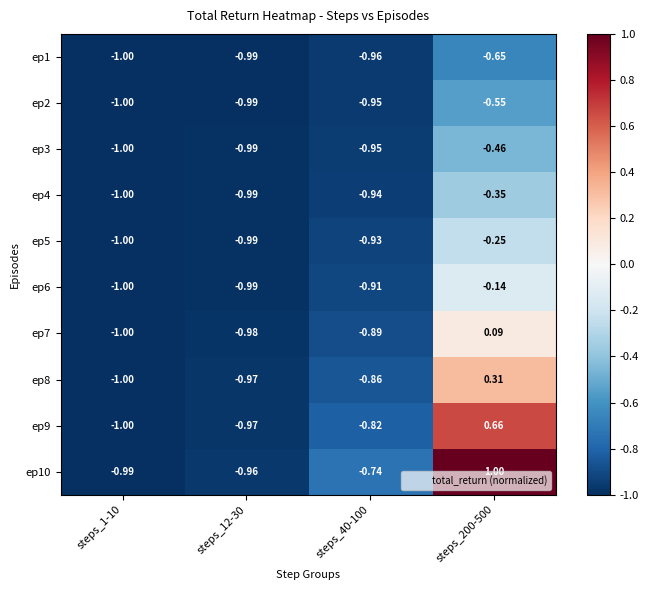

Is the value of ep1 at steps_12-30 greater than the value of ep7 at steps_40-100?

No